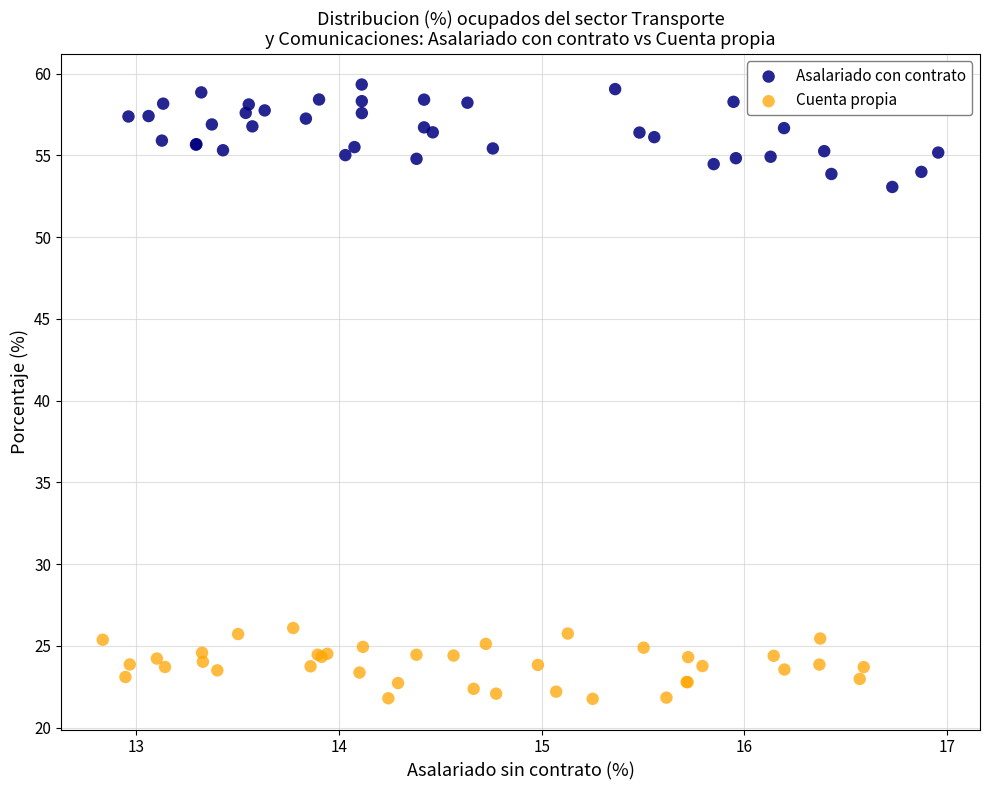

Which series reaches the minimum Y coordinate?

Cuenta propia